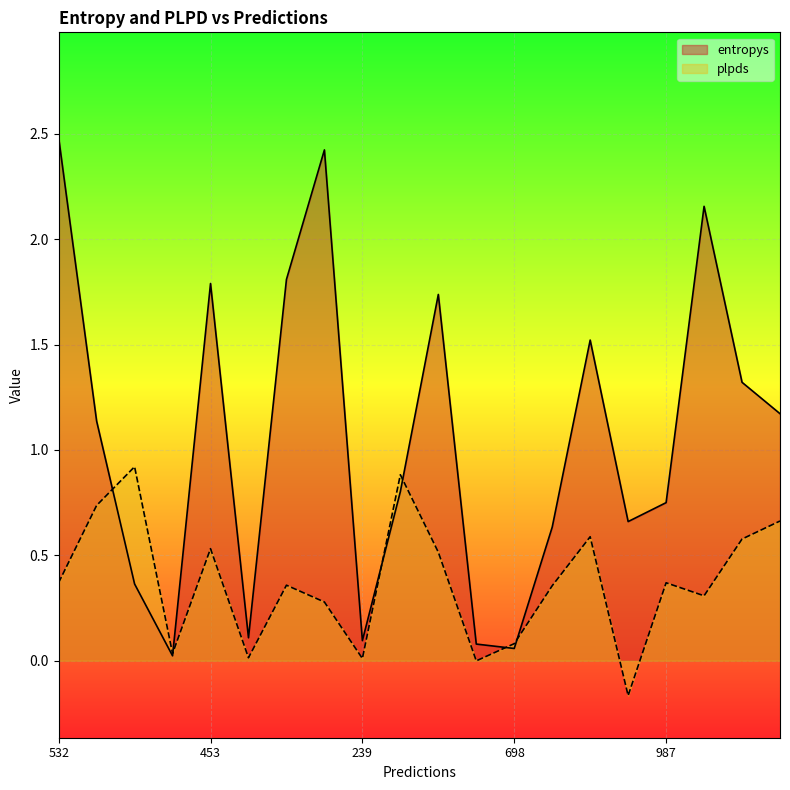

What value does the plpds series have at 987?

0.4